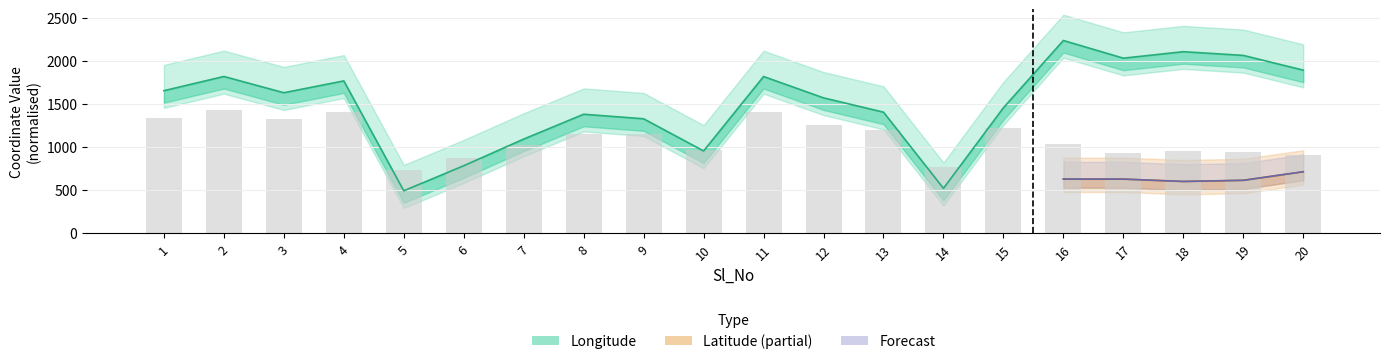

Reading right to left, what are all the values shown in this chart?

1892.7	2063.8	2107.0	2031.6	2237.0	1455.8	519.5	1404.5	1570.6	1818.6	954.0	1327.6	1380.4	1091.9	782.4	491.5	1767.8	1630.2	1819.1	1654.0